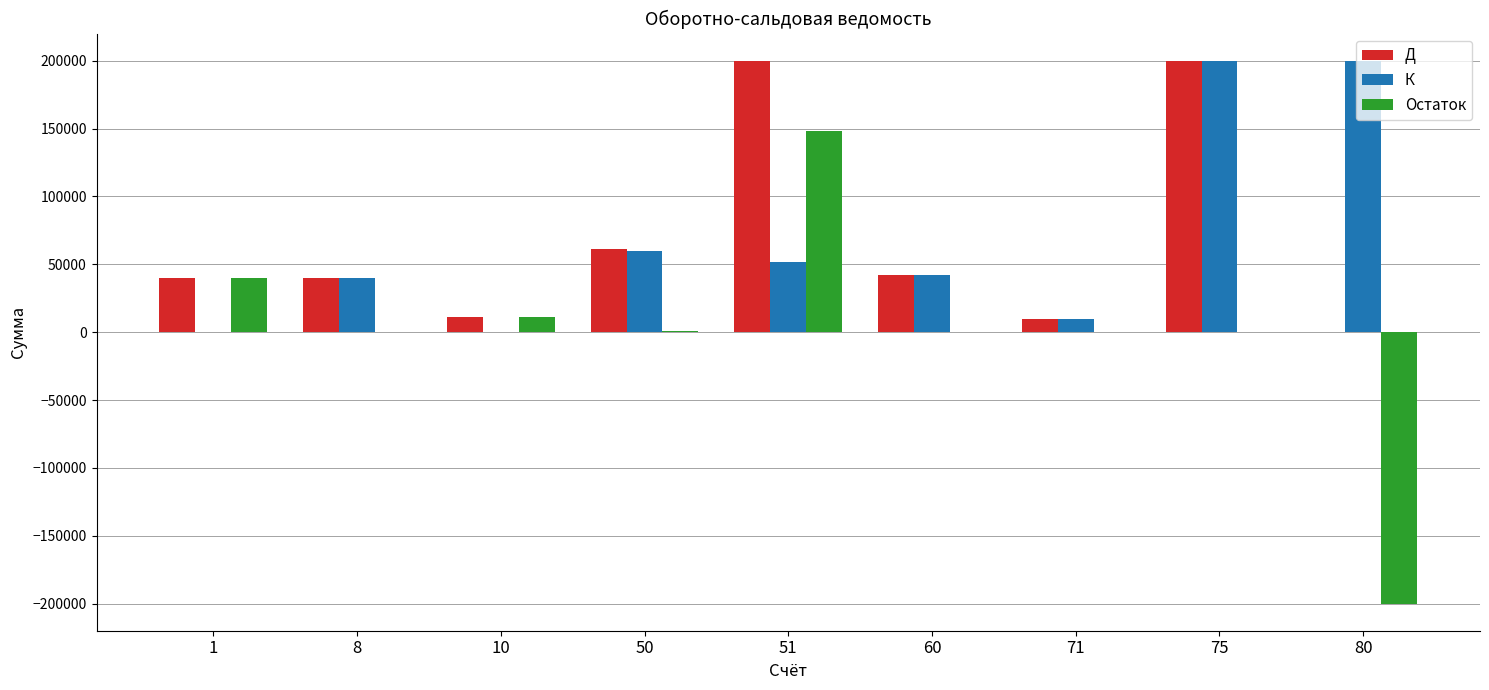

What is the maximum value for К?

200000